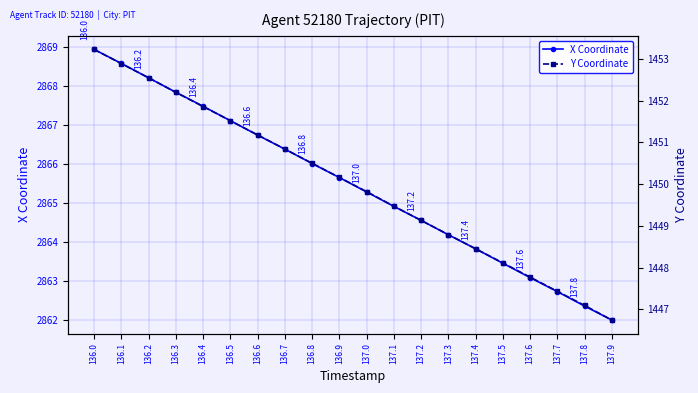

What is the label of the 5th point from the right?

137.5